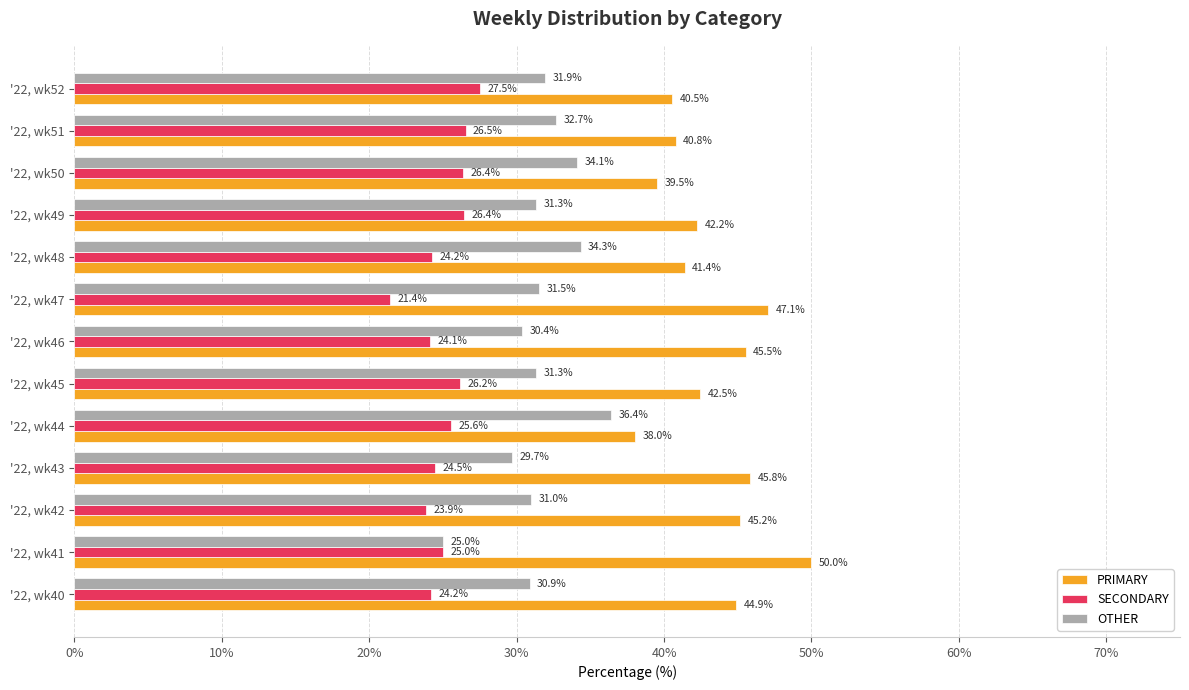

At which category does the chart reach its peak across all series?

'22, wk41